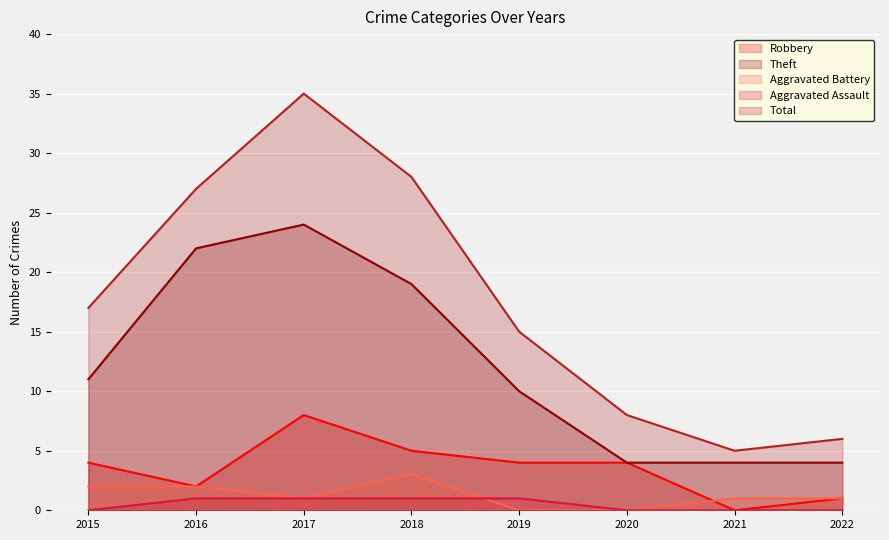

Which has a higher value, 2017 or 2021?

2017